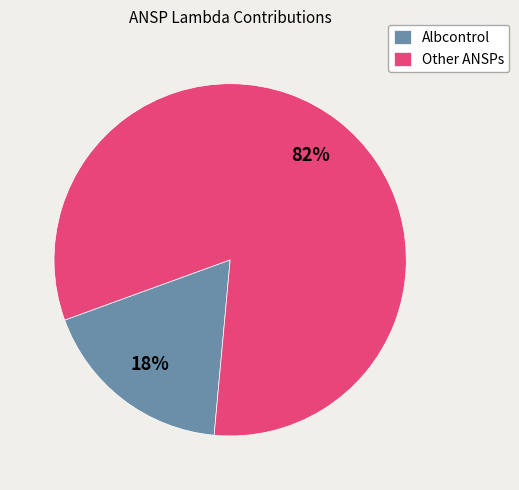

Rank the categories by value from highest to lowest.

Other ANSPs, Albcontrol